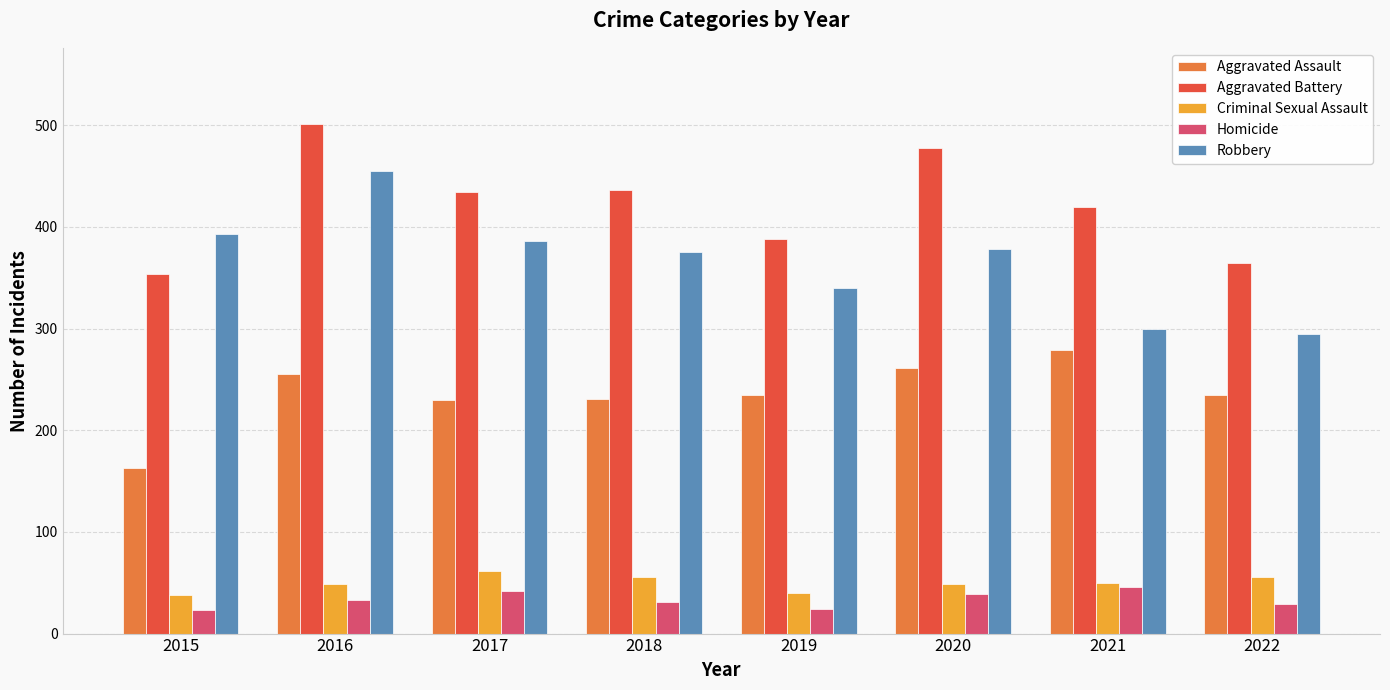

True or false: Aggravated Battery has a value of 420 at 2021.

True